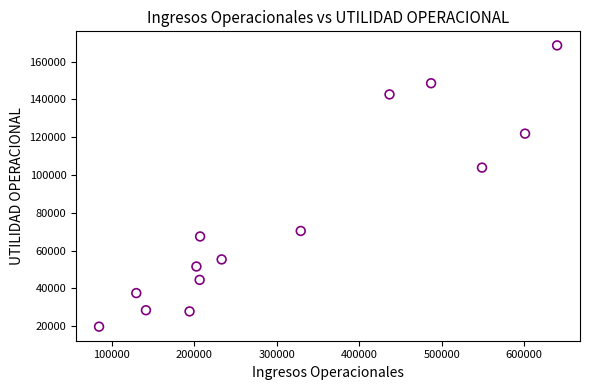

What Y value in the scatter plot is closest to 94154?

103904.3